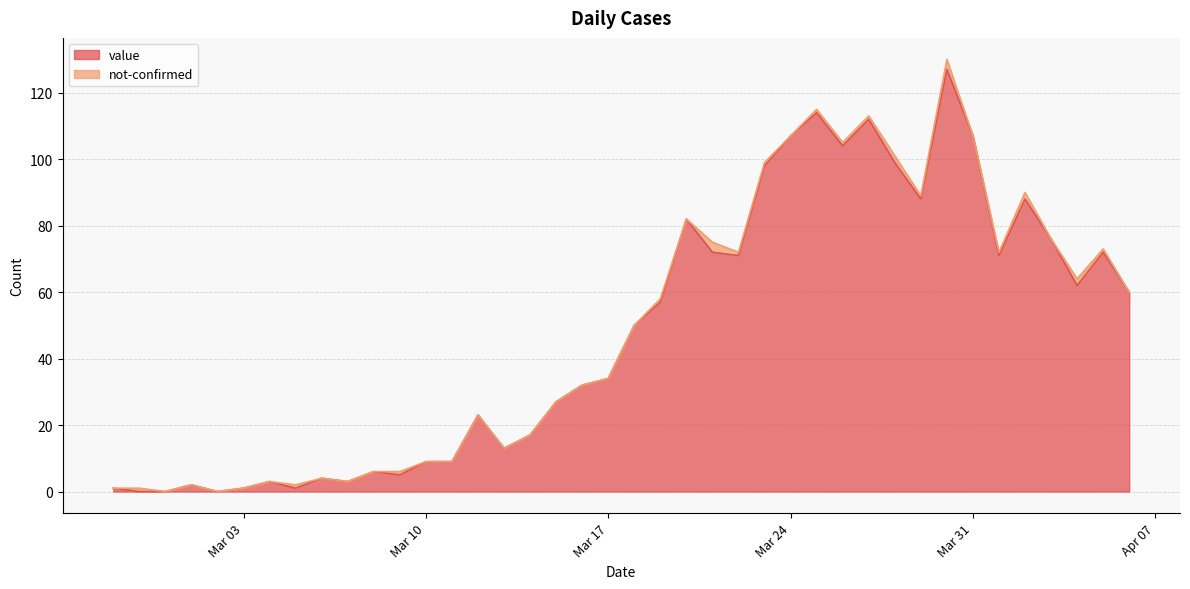

What is the maximum value for value?

127